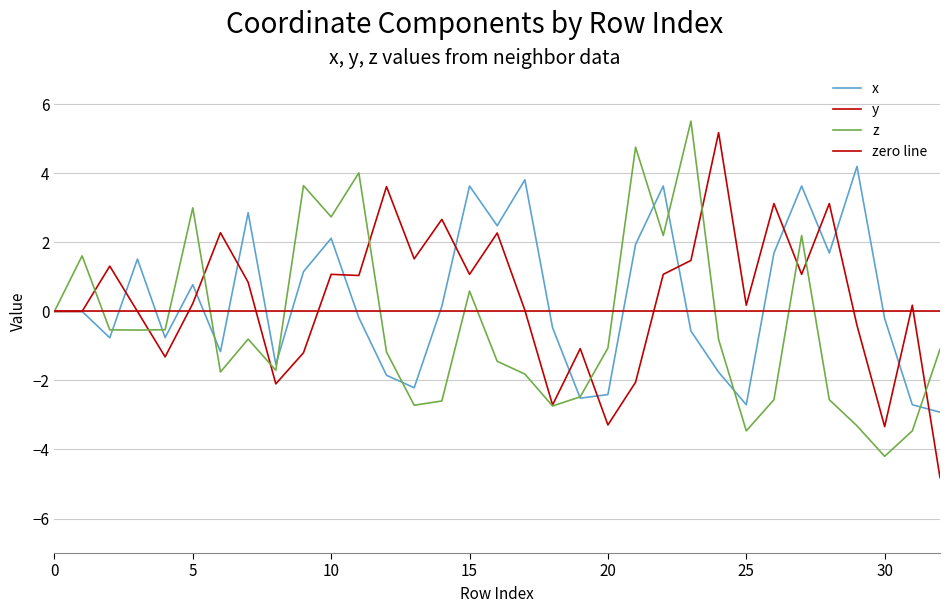

True or false: z and x intersect in this chart.

True